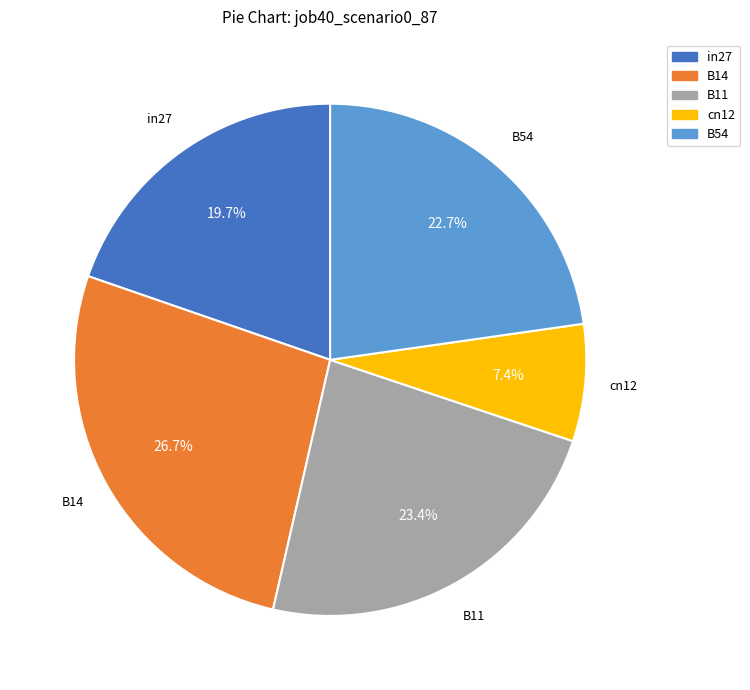

To the nearest percent, what is the difference between the largest and smallest slice percentages?

19%